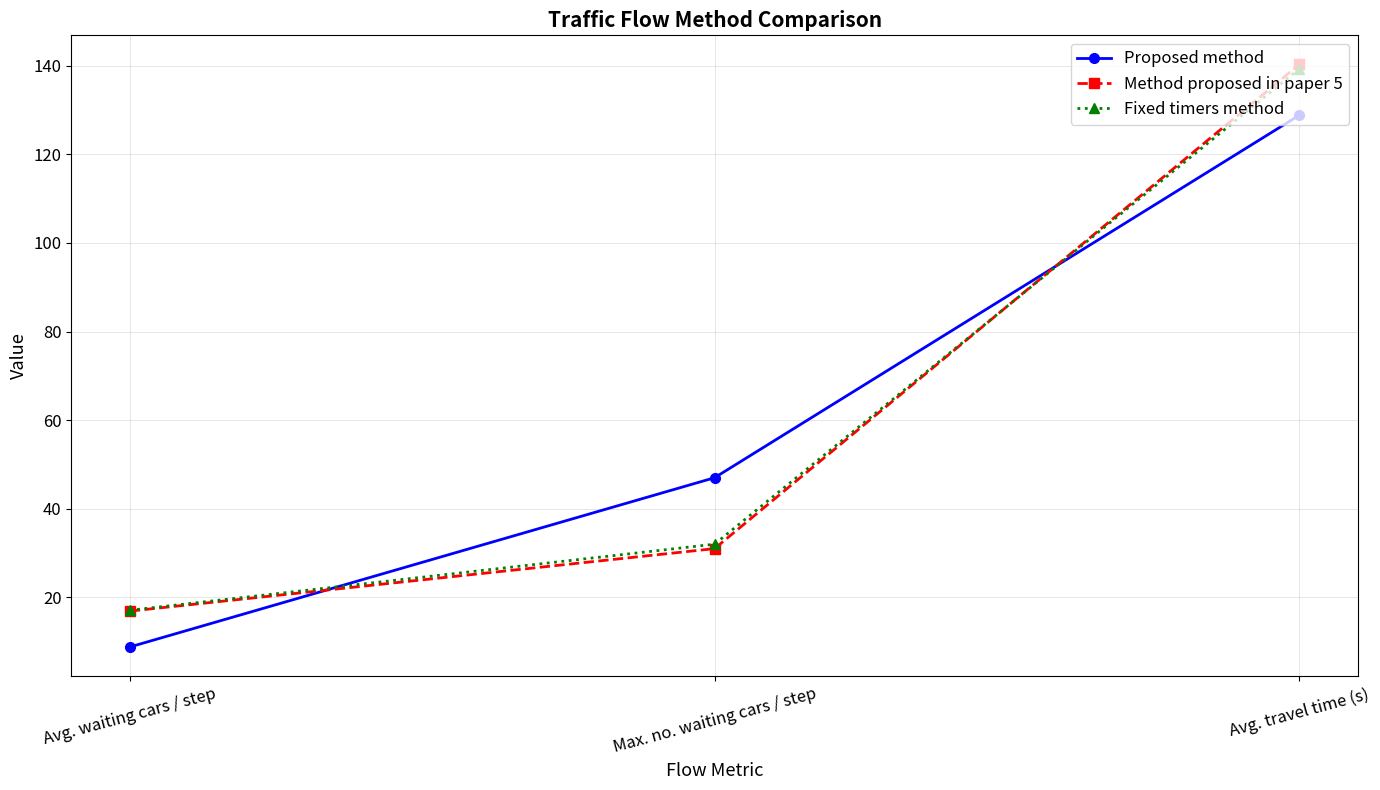

Between Avg. waiting cars / step and Avg. travel time (s), which series saw the biggest shift?

Method proposed in paper 5